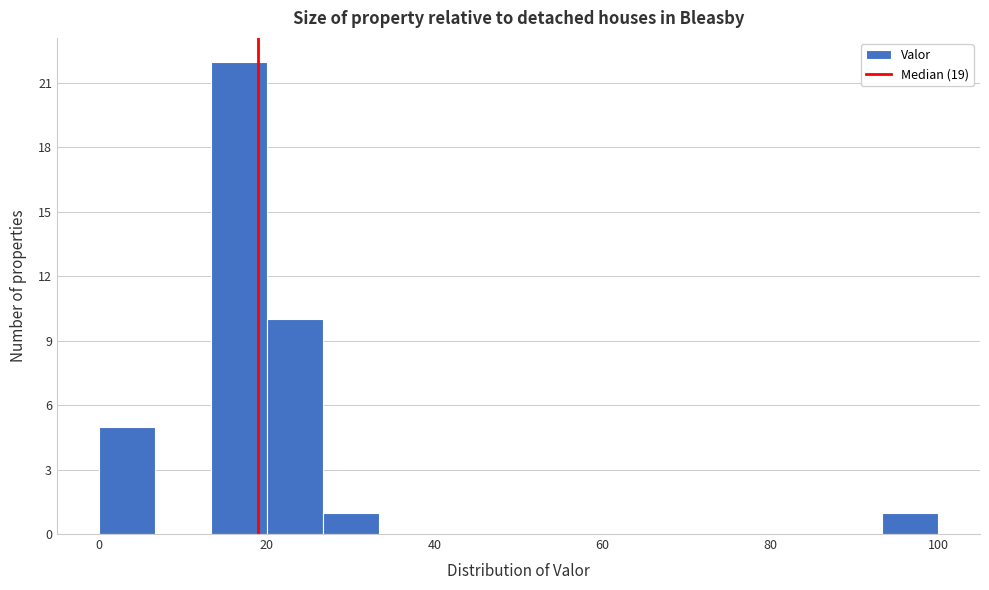

Read against the x-axis, roughly where is the centre of the tallest bar?

16